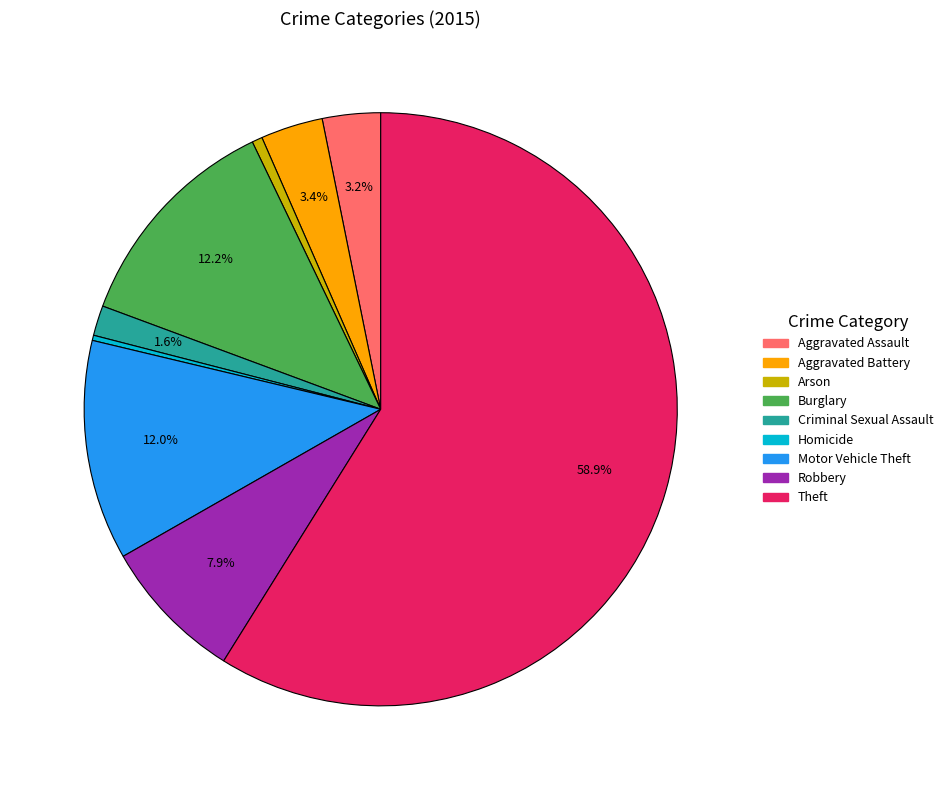

The Burglary slice represents 12% of the pie. True or false?

True